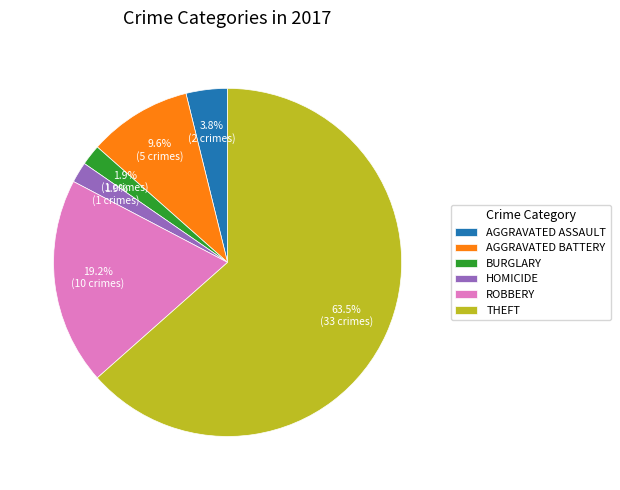

Which has a higher value, AGGRAVATED BATTERY or BURGLARY?

AGGRAVATED BATTERY